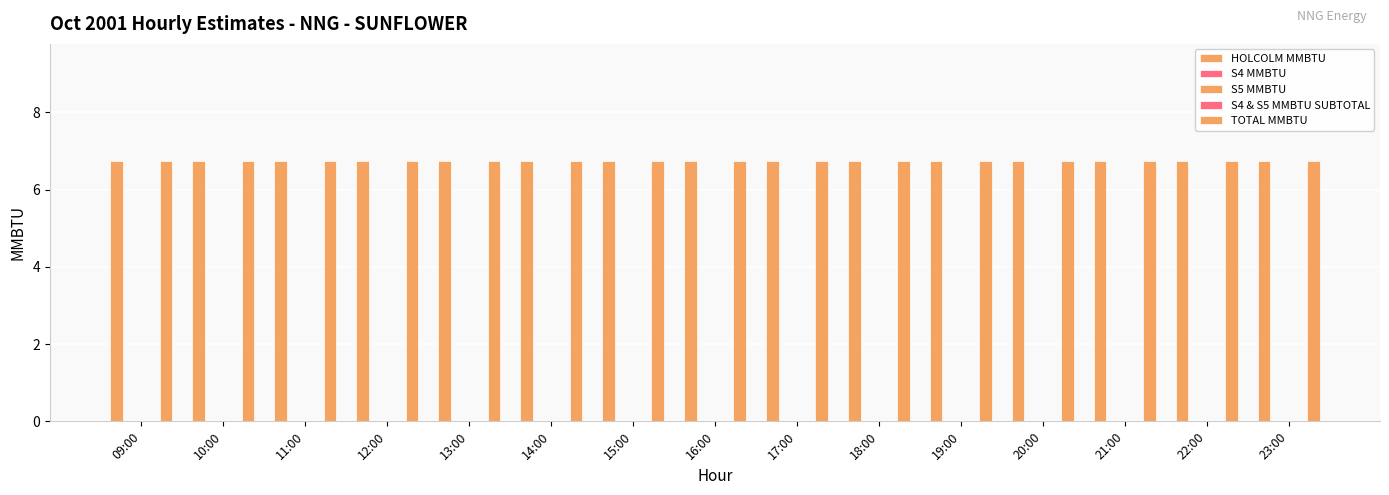

Count the number of data series in this chart.

5